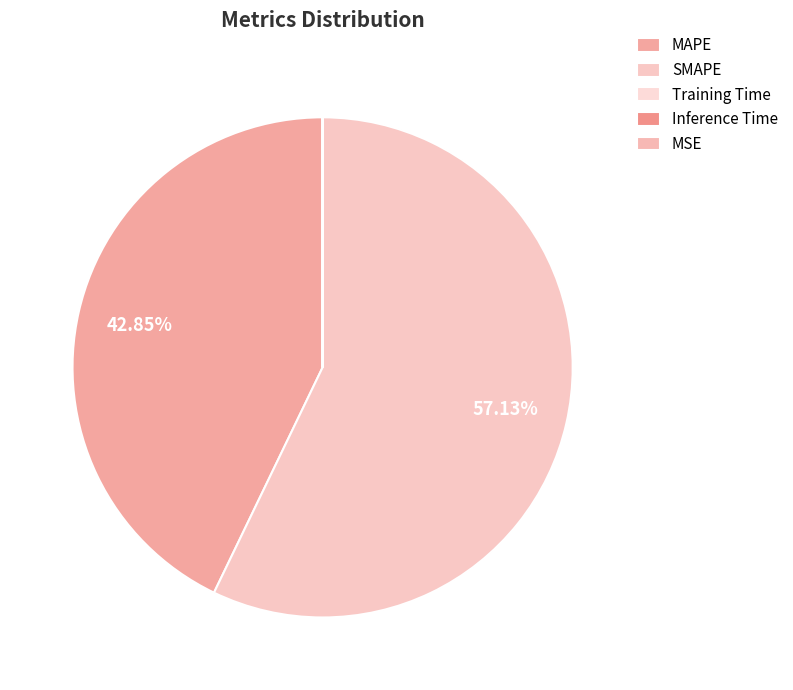

True or false: Training Time accounts for 9% of the total.

False